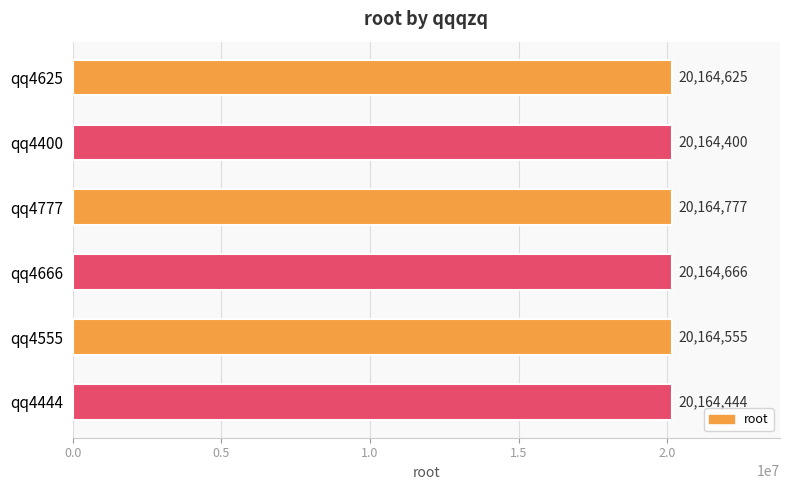

Reading top to bottom, extract all data points from this chart.

20164625	20164400	20164777	20164666	20164555	20164444